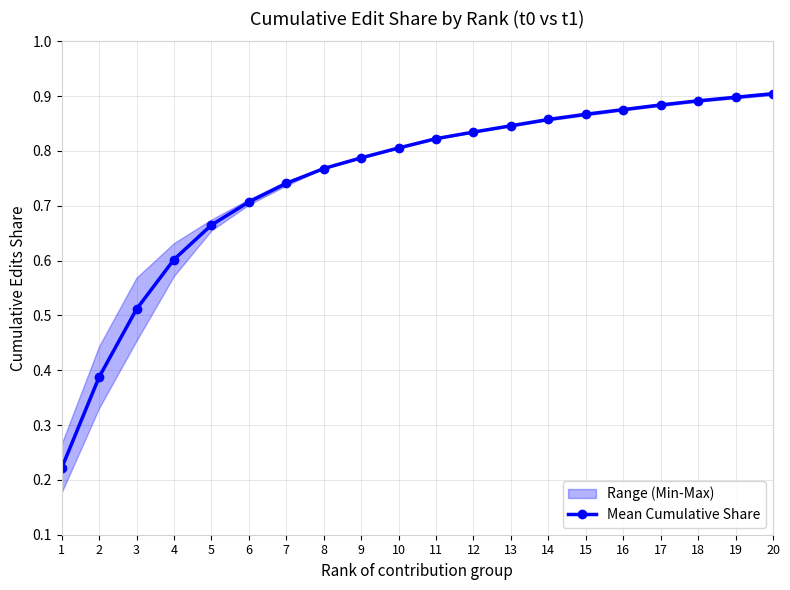

What is the difference between the values at 15 and 4?

0.3